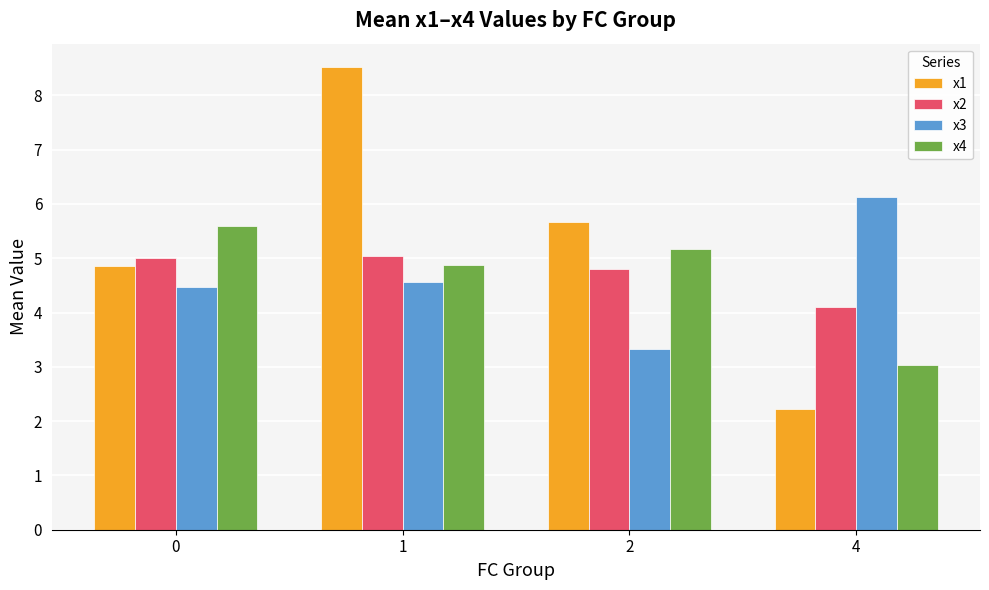

Rank the series at 0 from highest to lowest value.

x4, x2, x1, x3